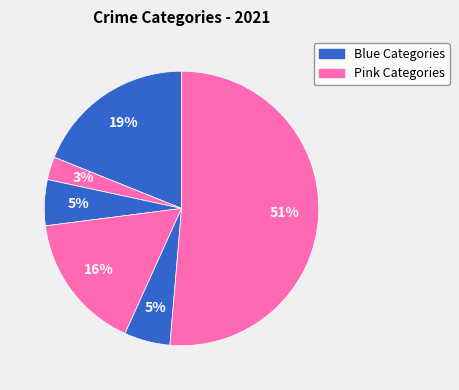

How many slices are in this pie chart?

6